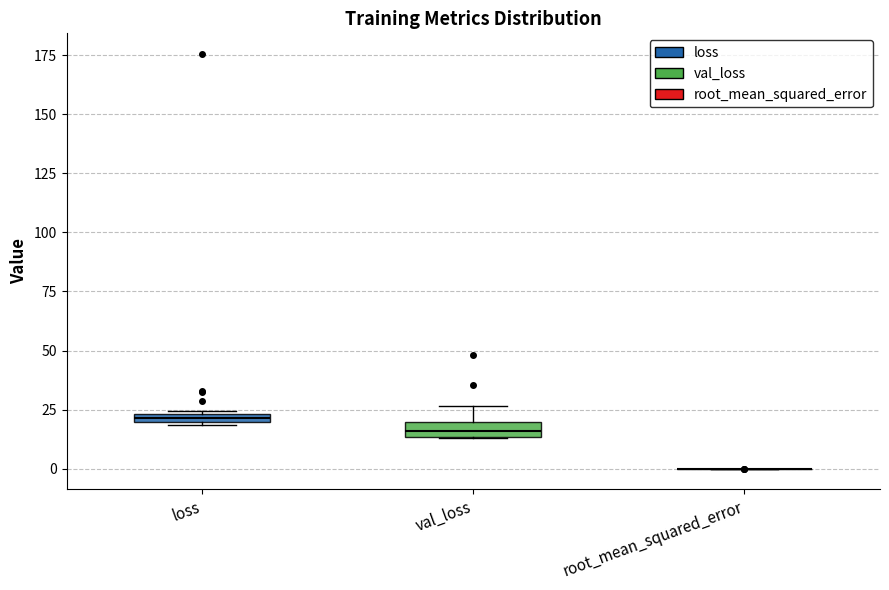

Where is the upper edge of the box for loss on the y-axis? The values are not printed on the chart, so give them approximately, as read against the axis.

25